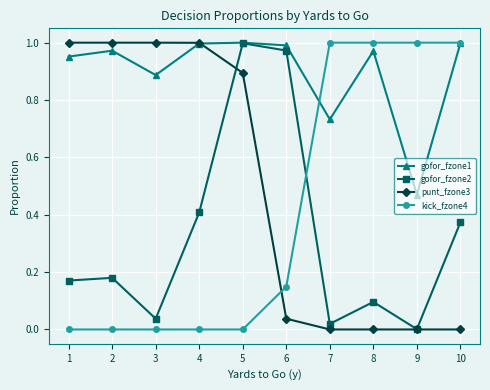

At which category is the sum across all series the highest?

5